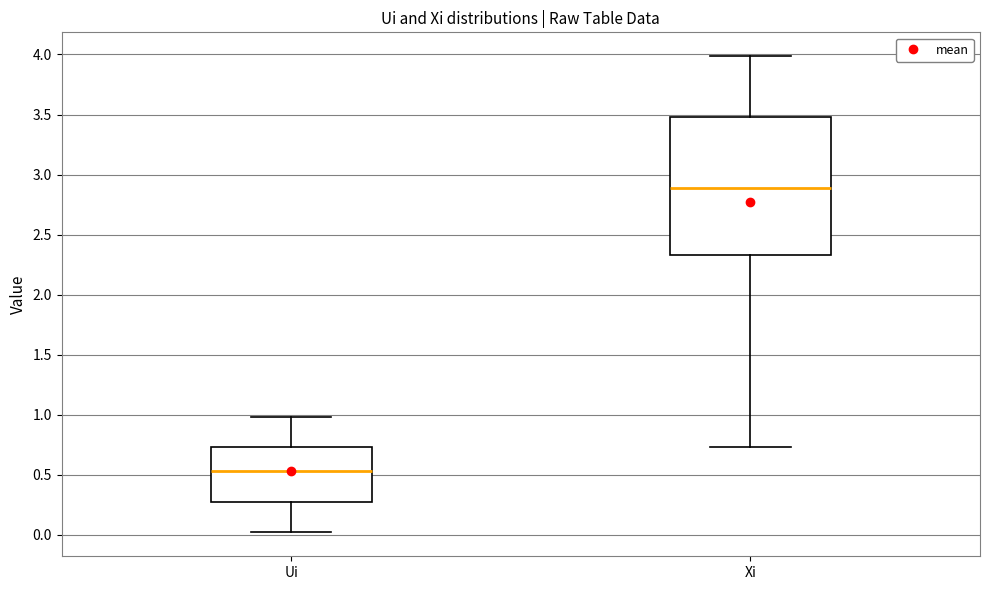

Which box's median line is the lowest?

Ui